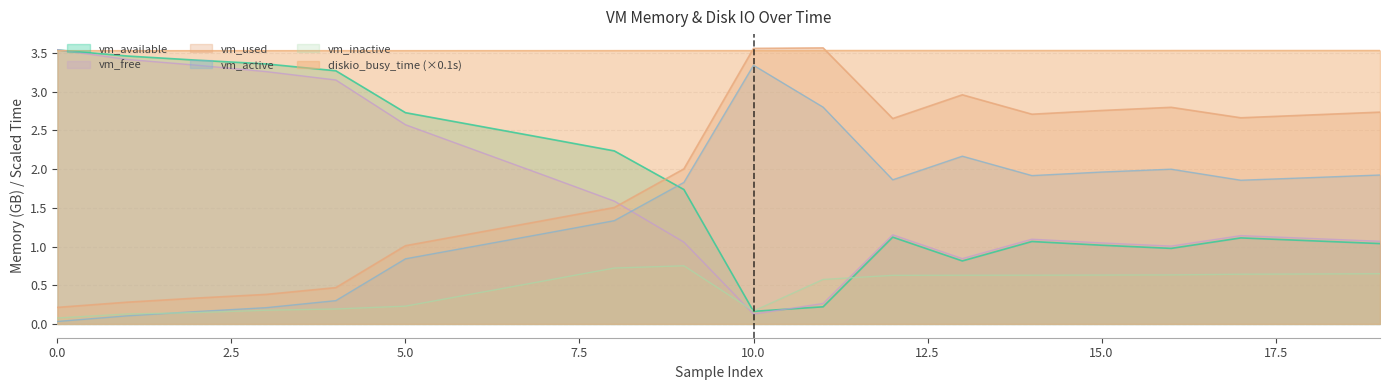

Rank the categories by vm_inactive value from lowest to highest.

0, 1, 2, 10, 3, 4, 5, 6, 7, 11, 12, 13, 14, 15, 16, 17, 18, 19, 8, 9